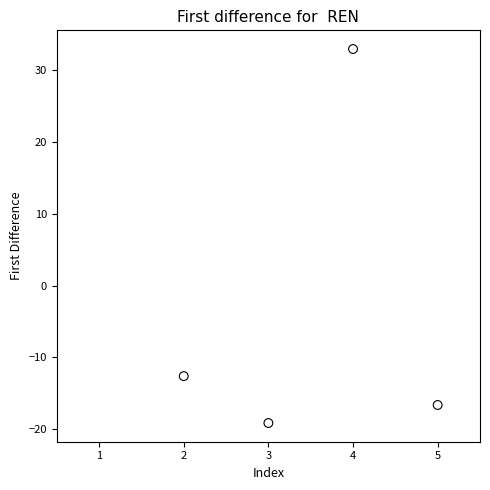

What is the average X value?

3.5